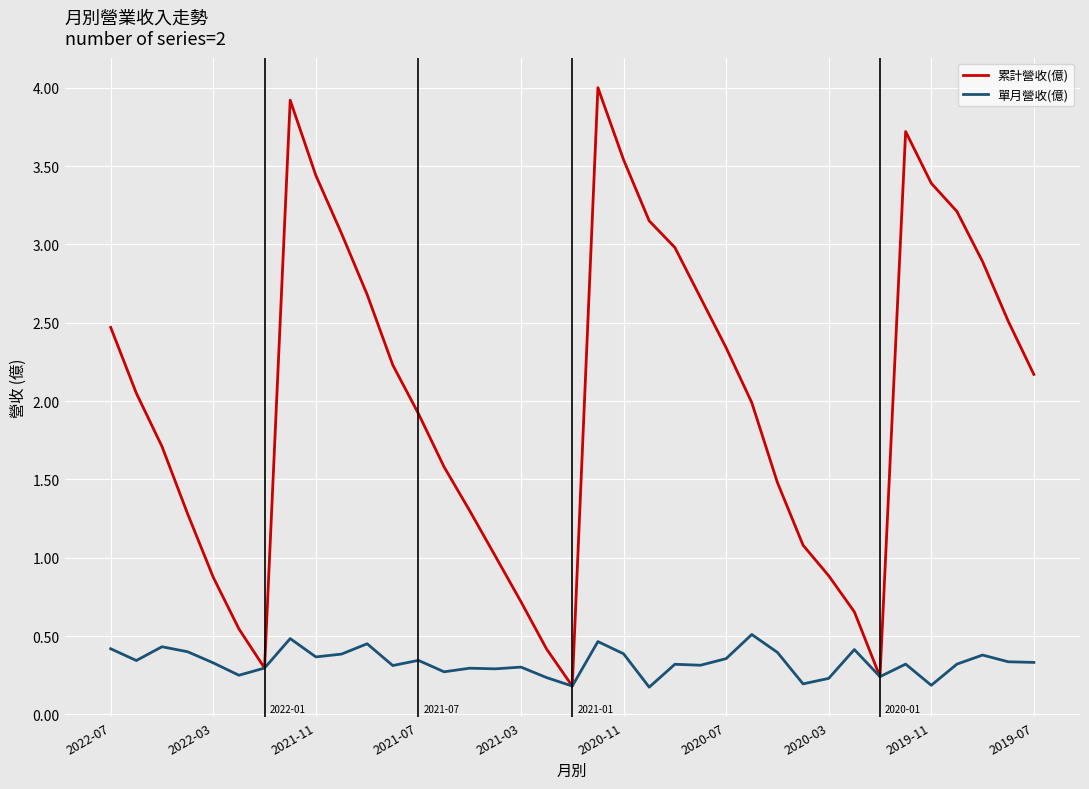

Which series has the largest total across all categories?

累計營收(億)